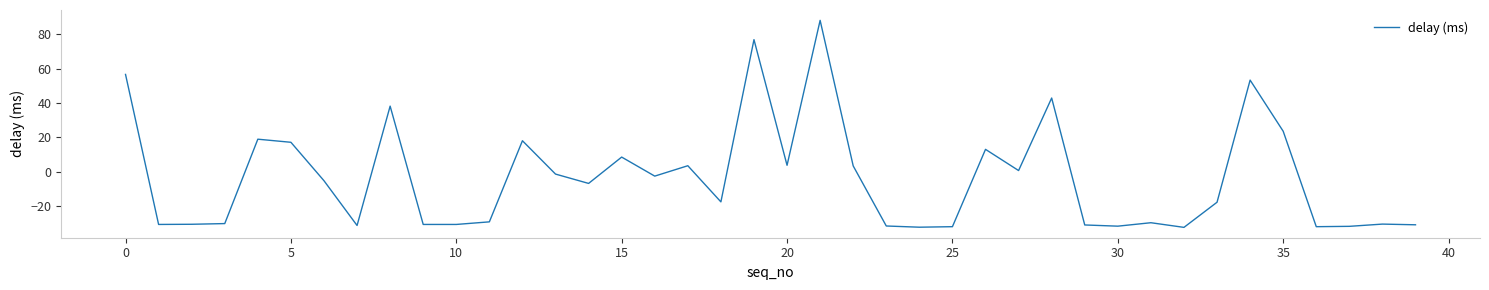

What is the difference between the maximum and minimum values?

120.2